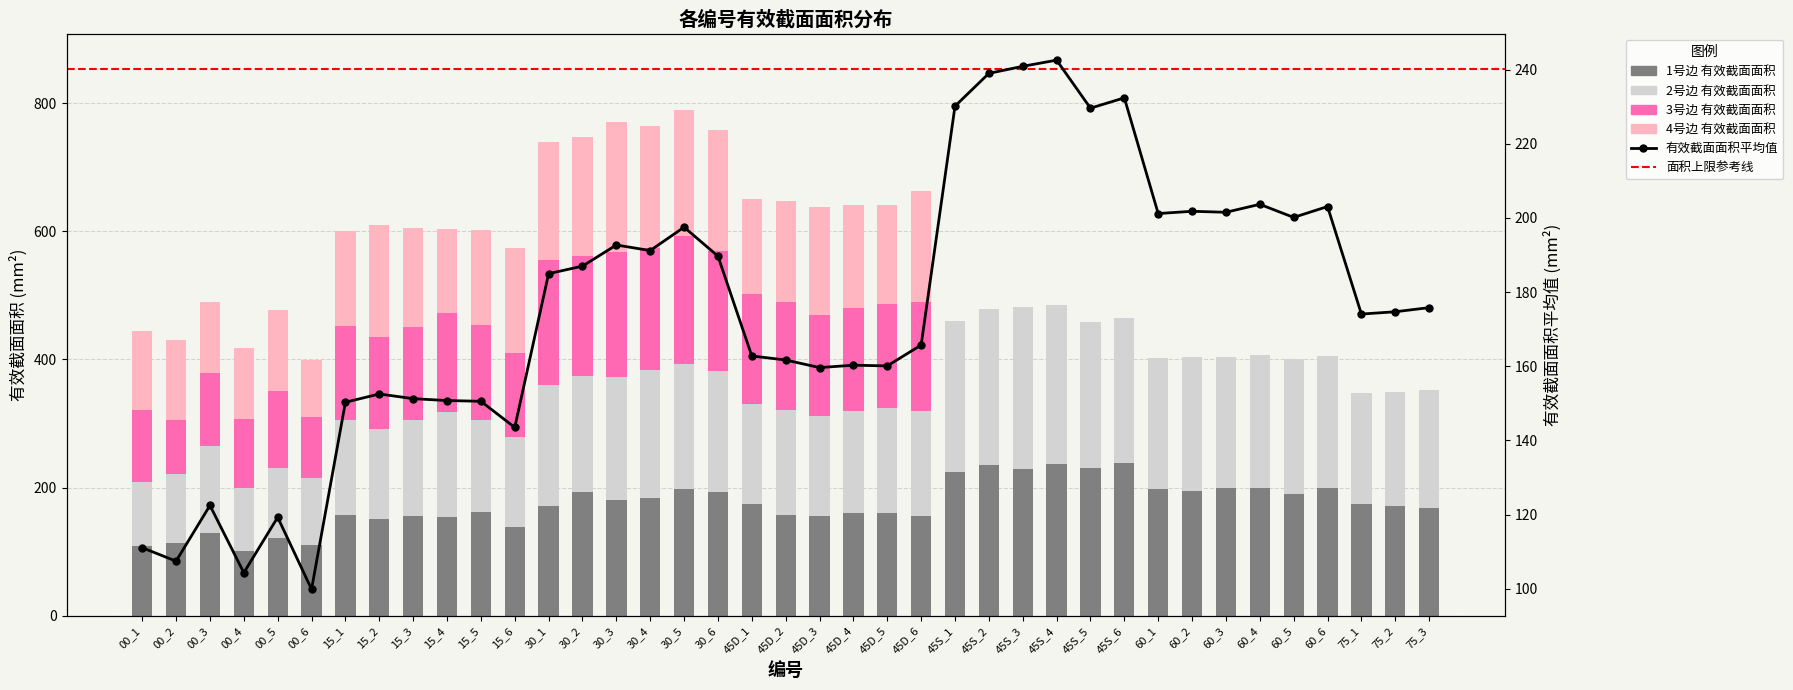

What is the approximate value of 4号边 有效截面面积 at 45D_6?

173.3